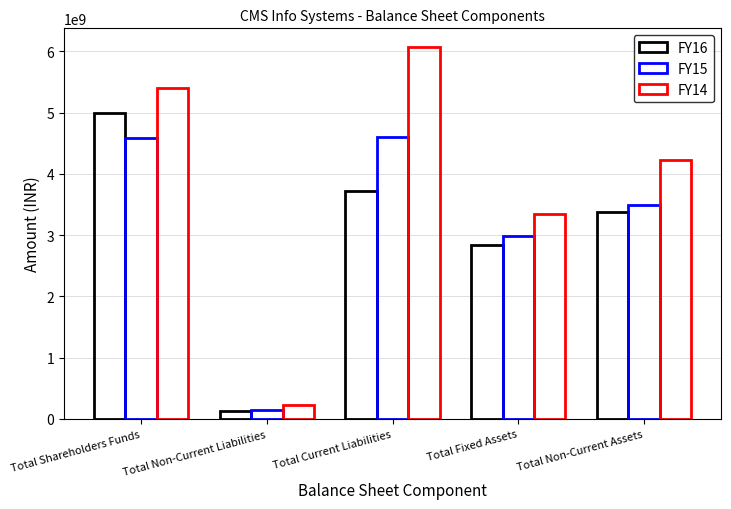

Are the bars grouped side by side (vs. stacked)?

Yes